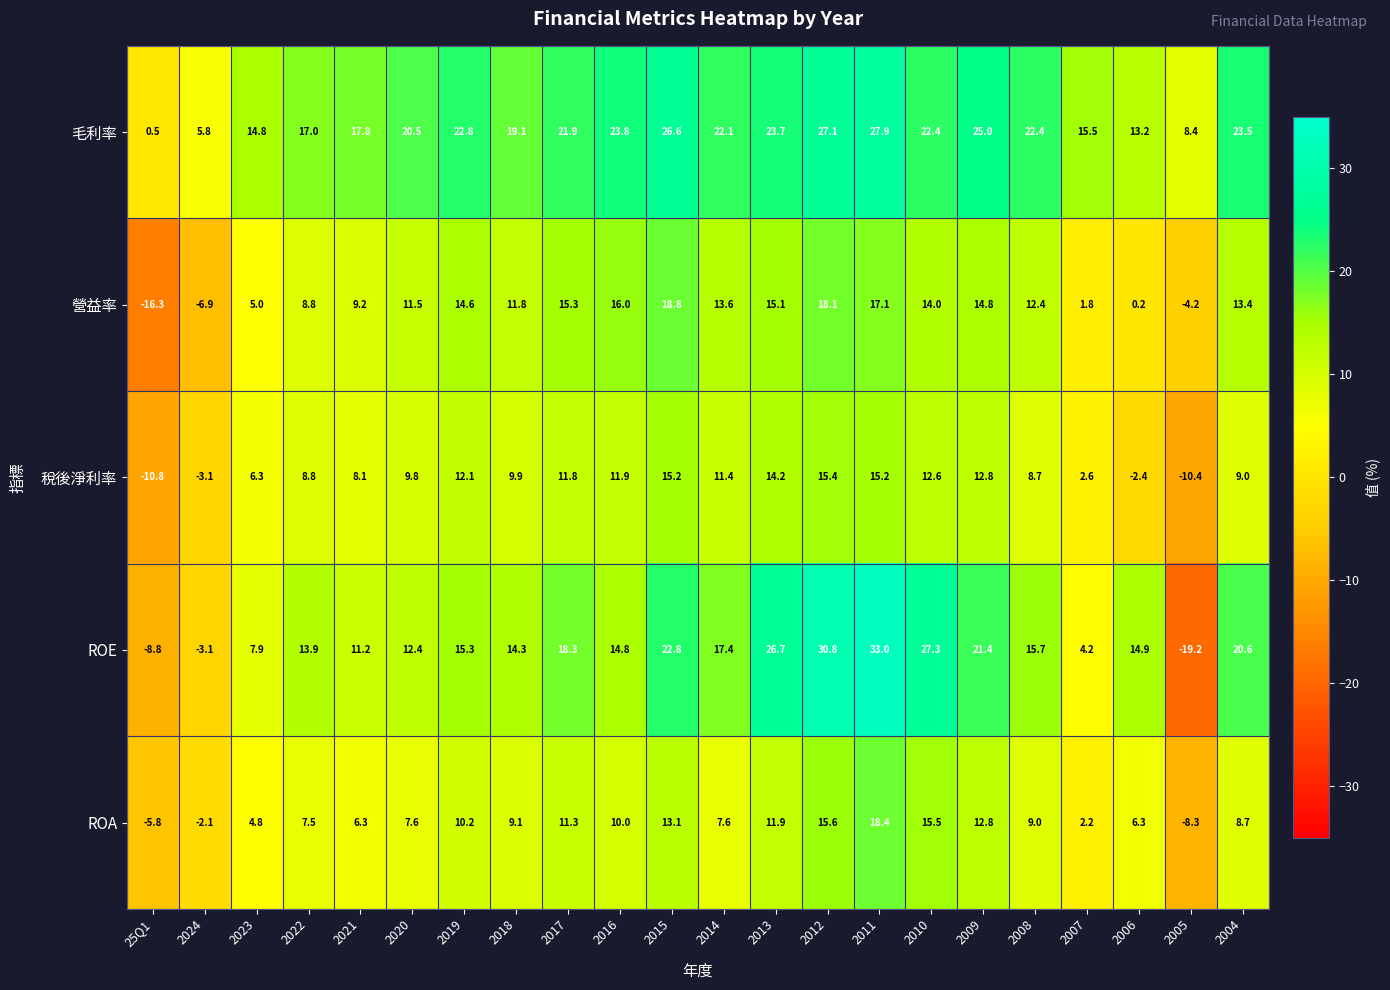

Is it true that 稅後淨利率 equals 3.0 at 2004?

False